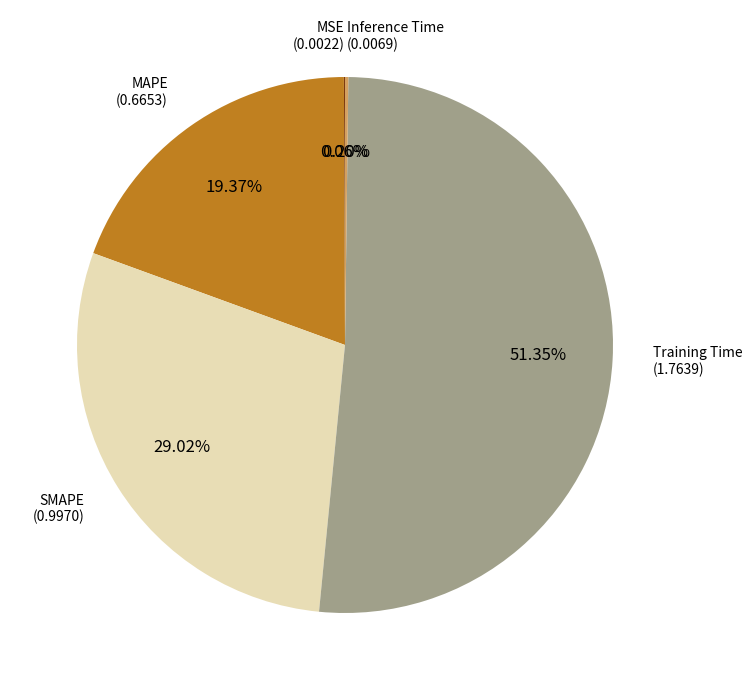

Is there any slice that represents more than half of the pie?

Yes